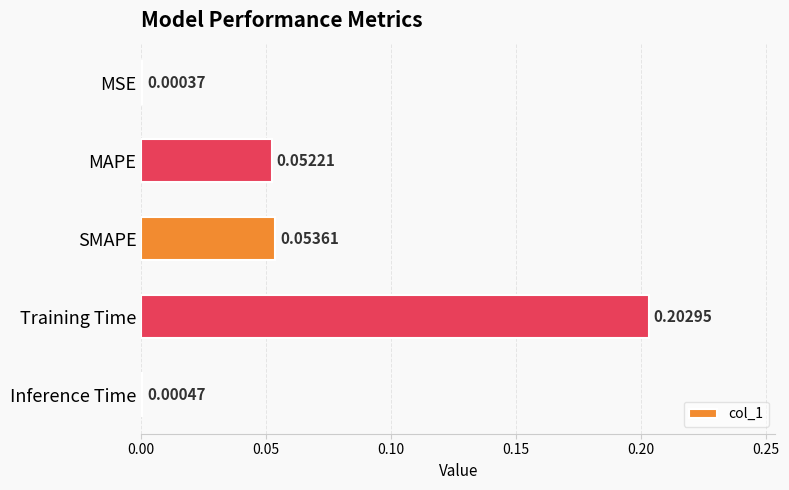

Are the bars grouped side by side (vs. stacked)?

No